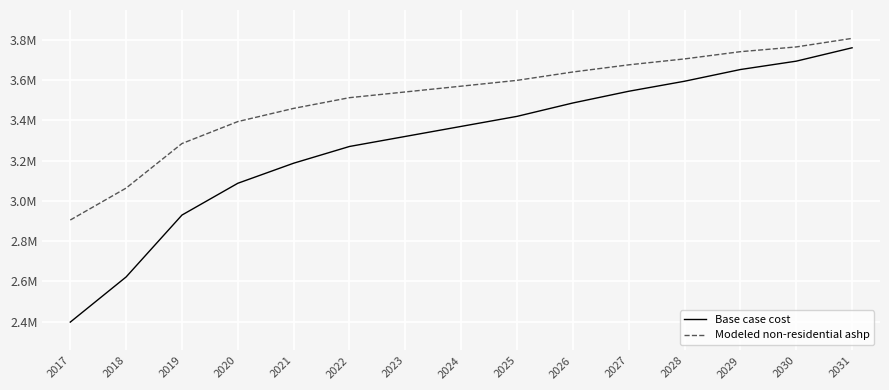

Is the value of Modeled non-residential ashp at 2027 greater than the value of Base case cost at 2025?

Yes